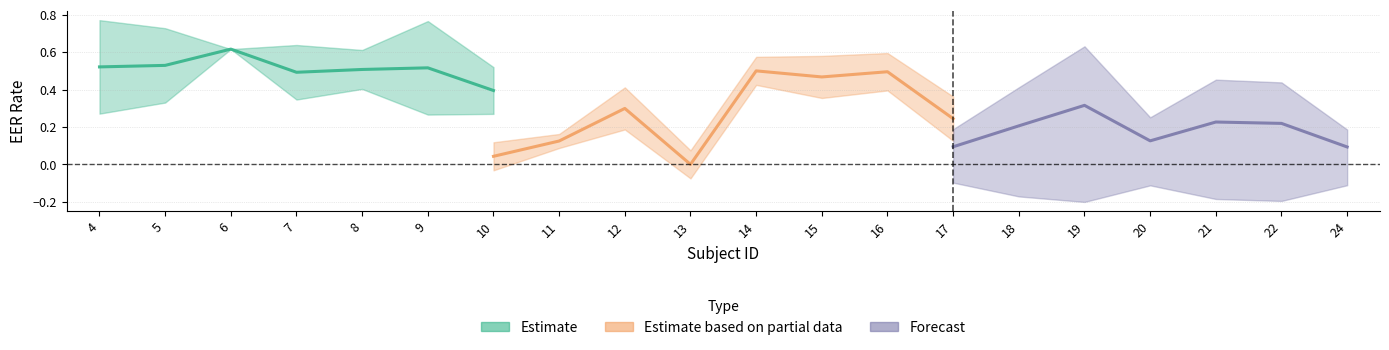

How many lines are shown in the chart?

3